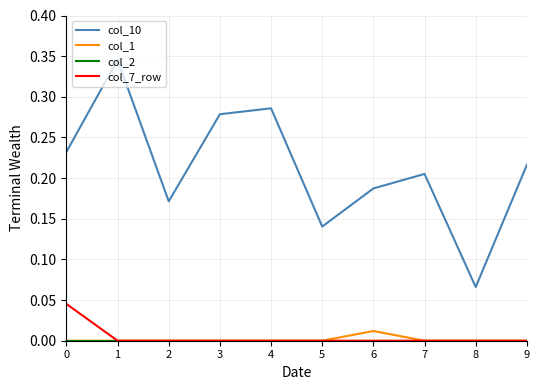

True or false: col_1 and col_10 cross at least once.

False